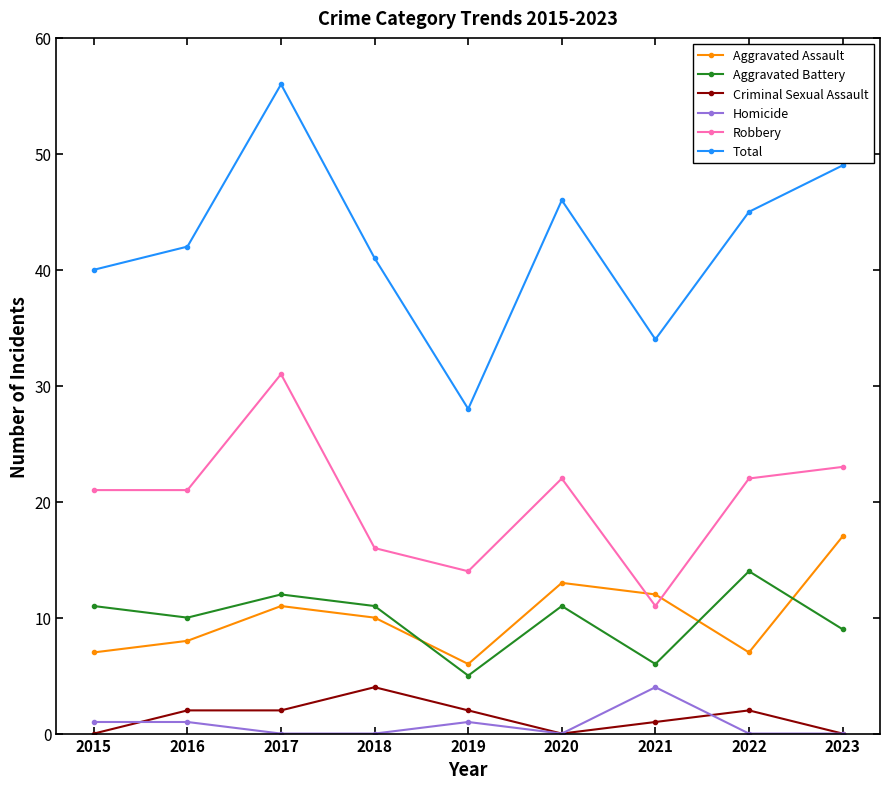

What is the highest value of the Homicide series?

4